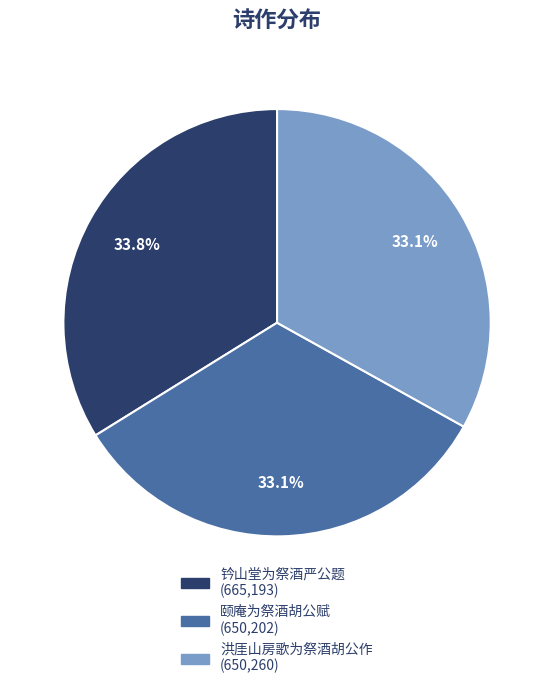

What is the largest slice in the pie chart?

钤山堂为祭酒严公题